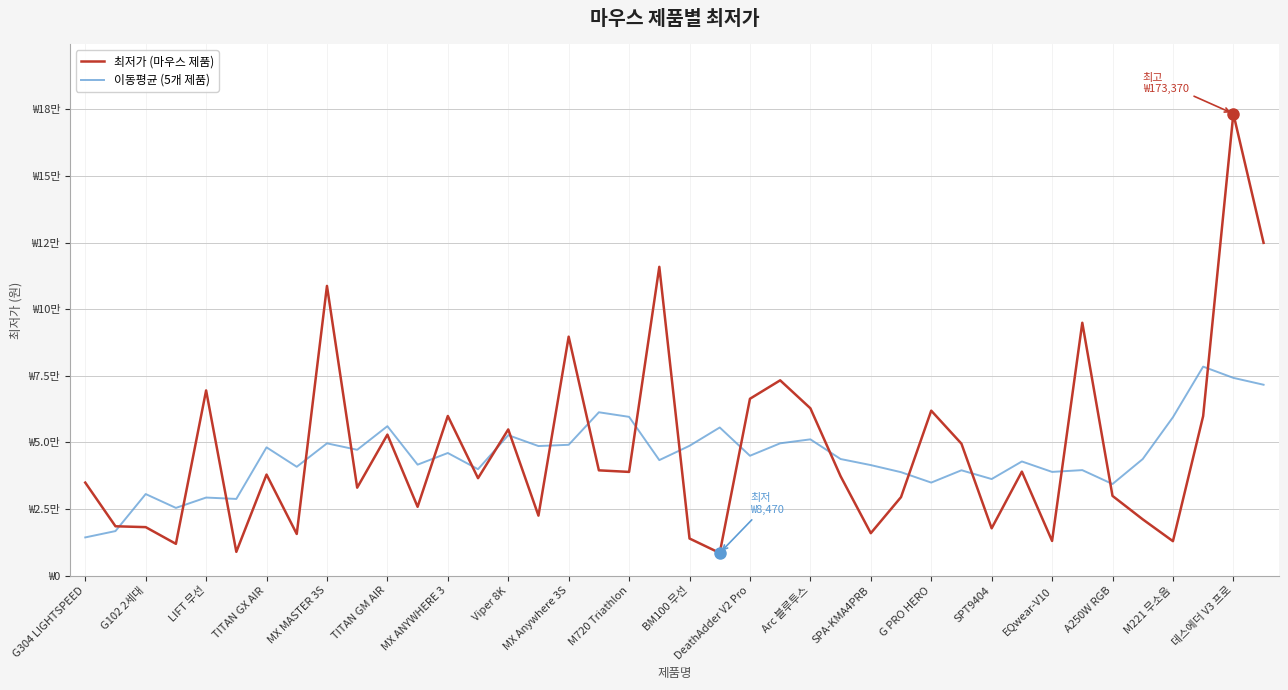

What is the value of the 이동평균 (5개 제품) point at the 18th from the left?

61288